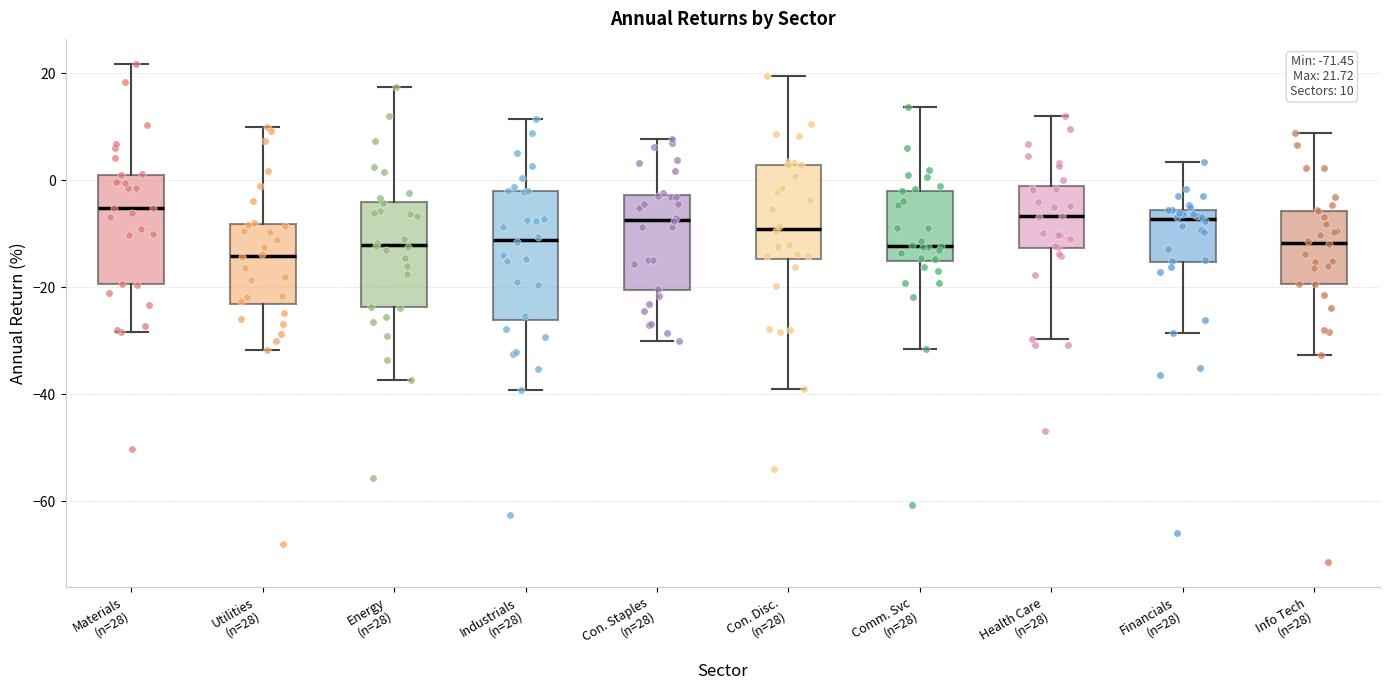

Comparing the boxes themselves (not the whiskers), which one is the tallest?

Industrials (n=28)